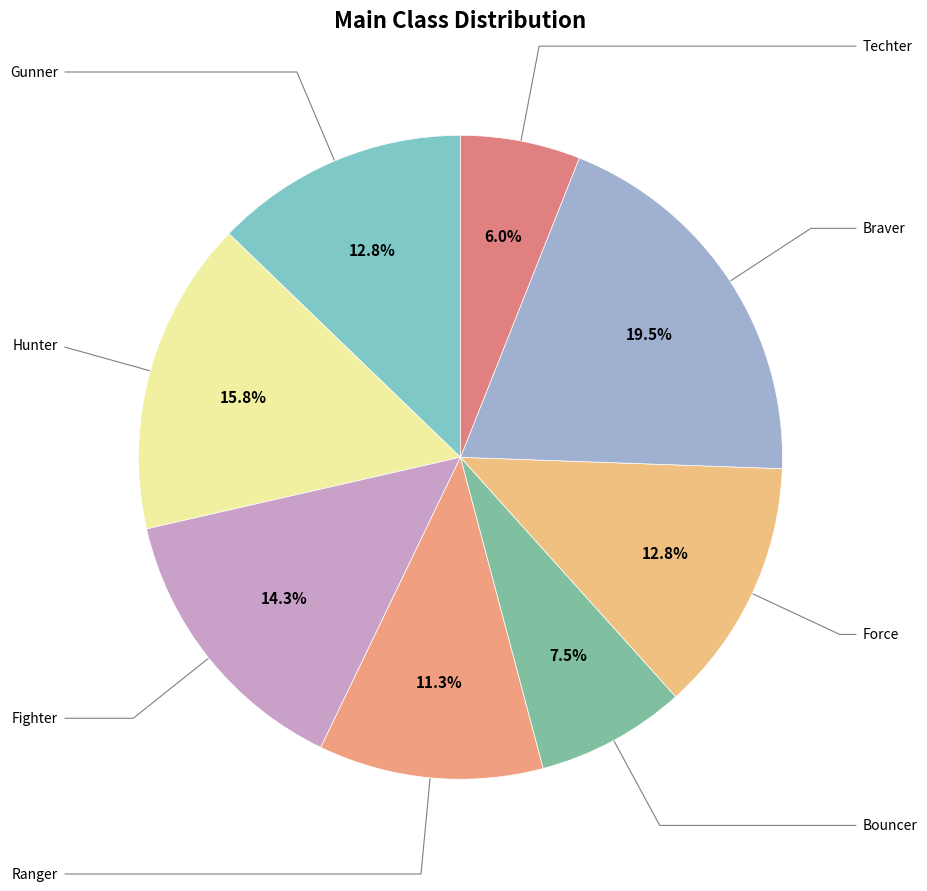

What is the smallest slice in the pie chart?

Techter